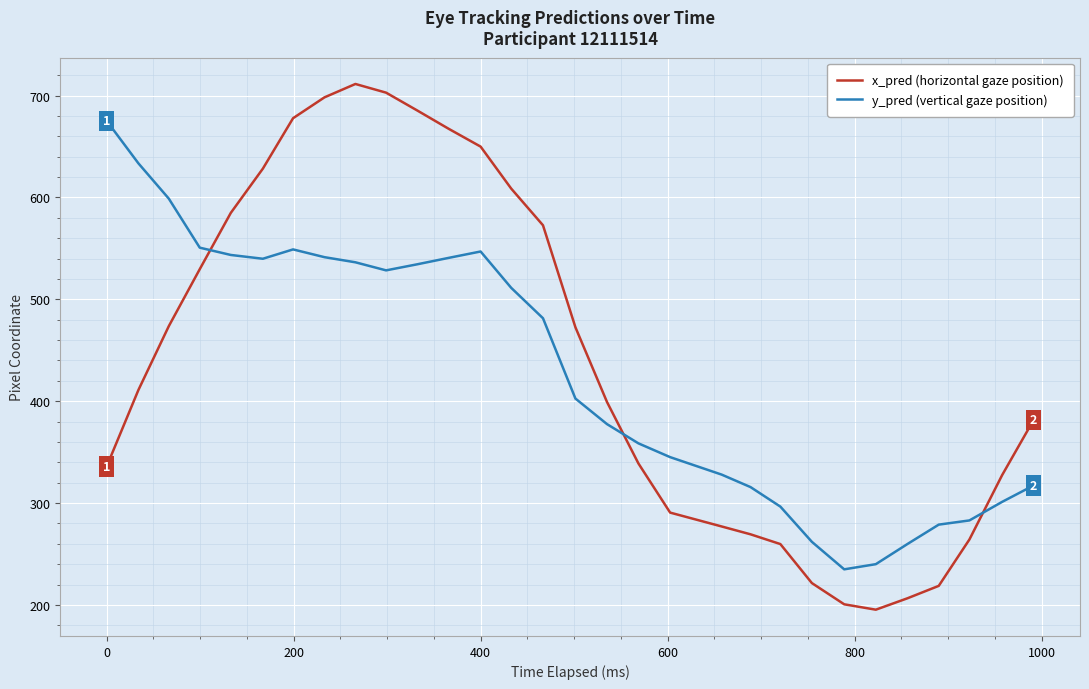

What is the difference between the maximum and second lowest values in the y_pred (vertical gaze position) series?

435.3